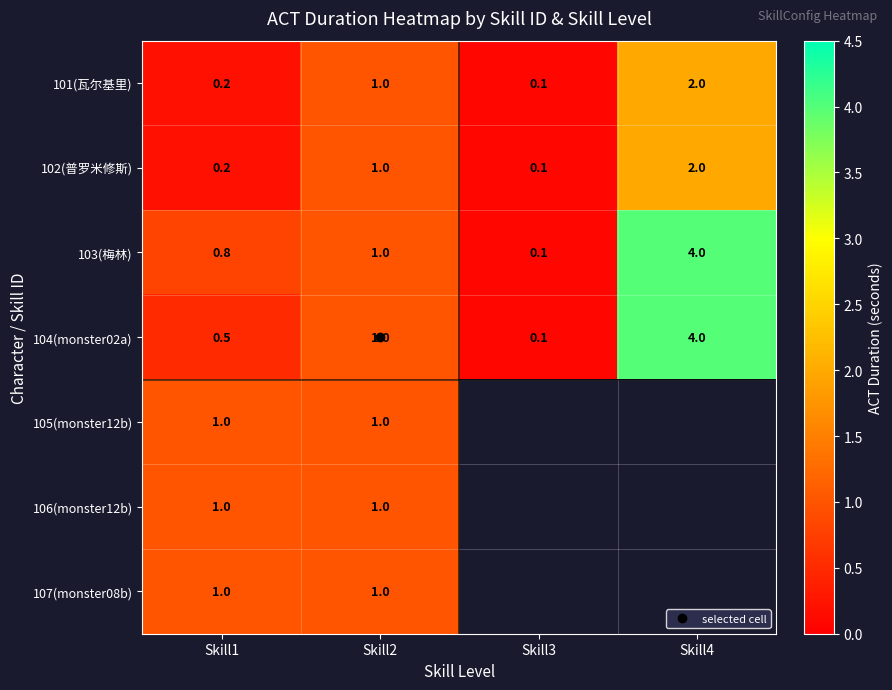

What is the sum of the 103(梅林) values at Skill2 and Skill4?

5.0